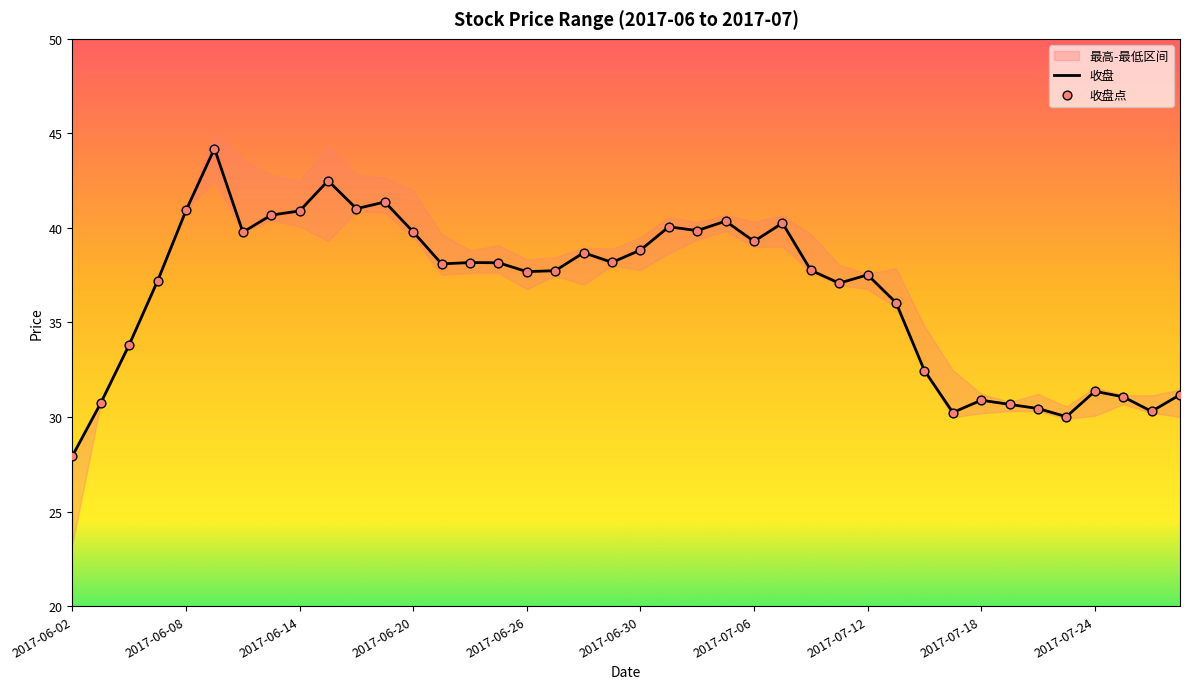

The value of 收盘 at 2017-06-02 is 27.9. True or false?

True